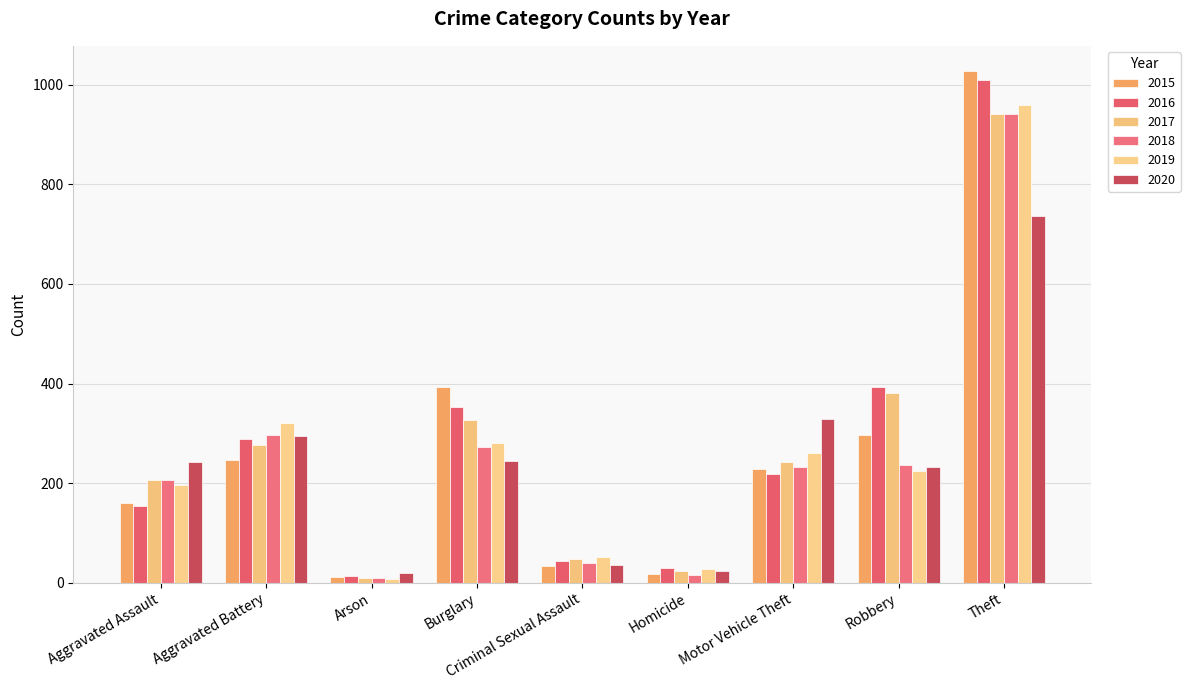

Read the 2018 value at Robbery, to the nearest 100.

200